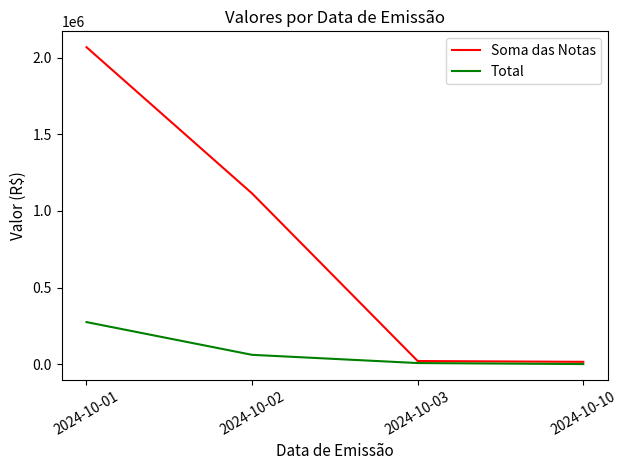

How many values in the Soma das Notas series exceed 1114379?

2